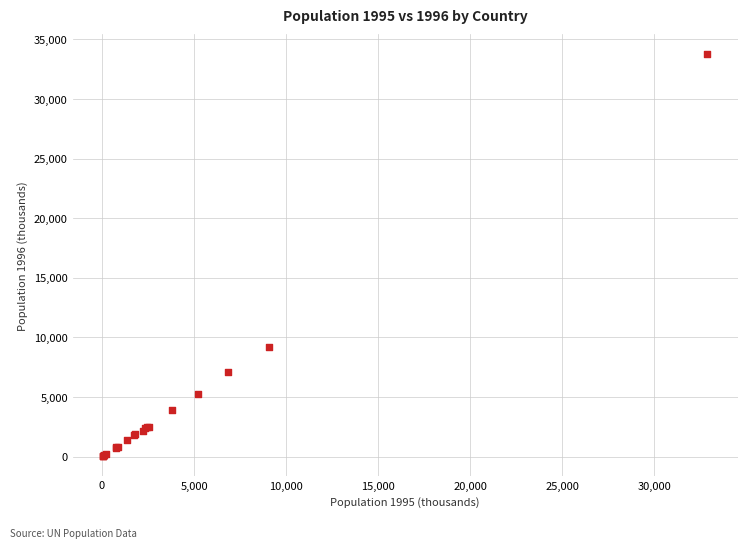

What Y value in the scatter plot is closest to 16897?

9162.3